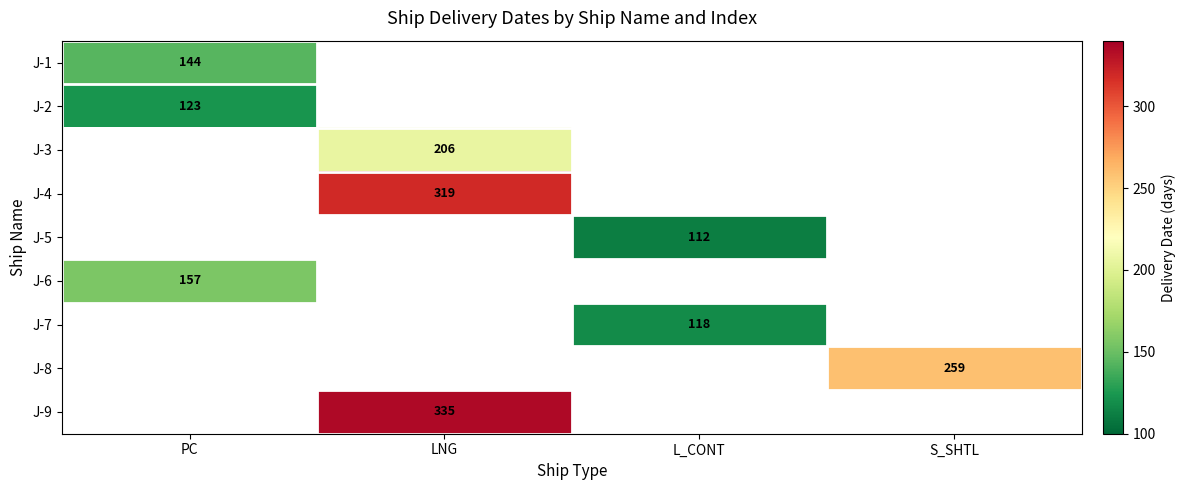

The value of J-1 at PC is 144. True or false?

True